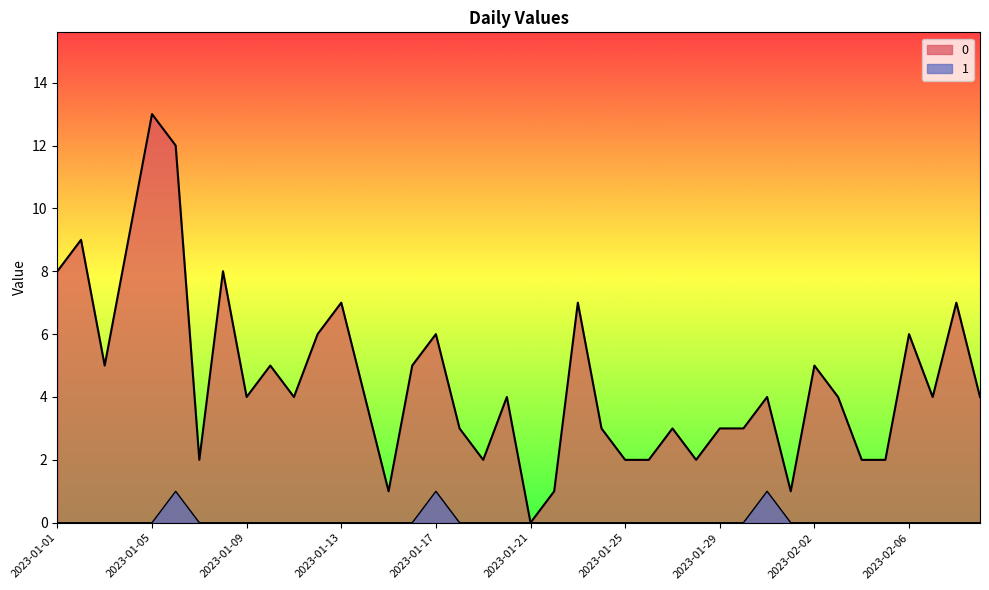

What is the approximate value of 0 at 2023-01-01, to the nearest 5?

10